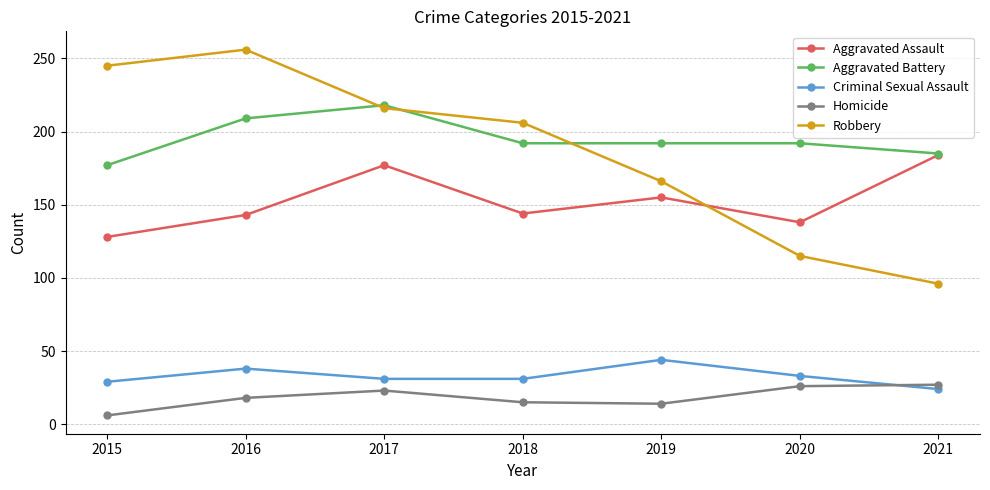

Which series has the widest spread of values?

Robbery